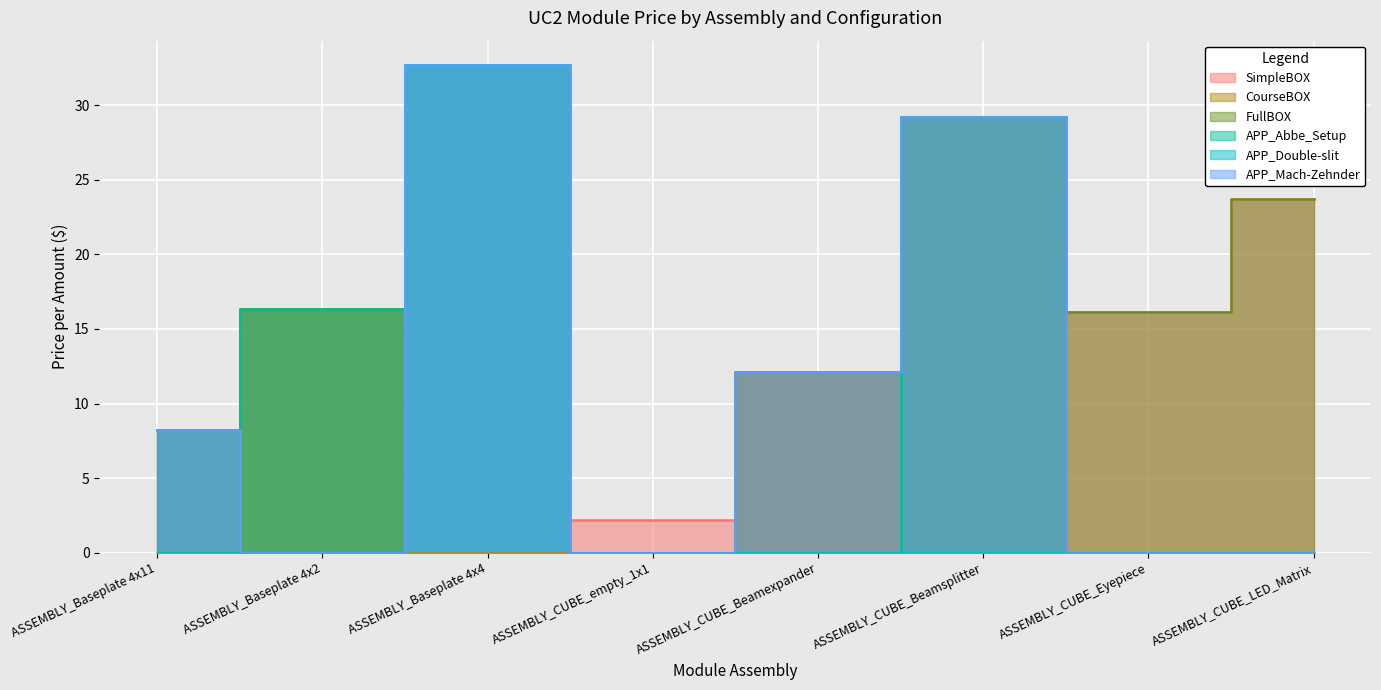

True or false: SimpleBOX and CourseBOX cross at least once.

False